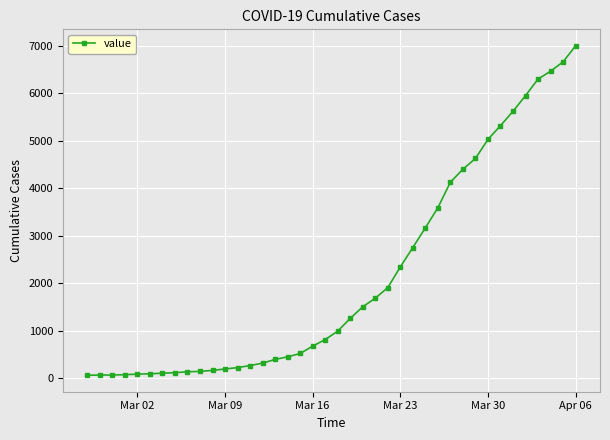

What is the difference between the maximum and second lowest values?

6926